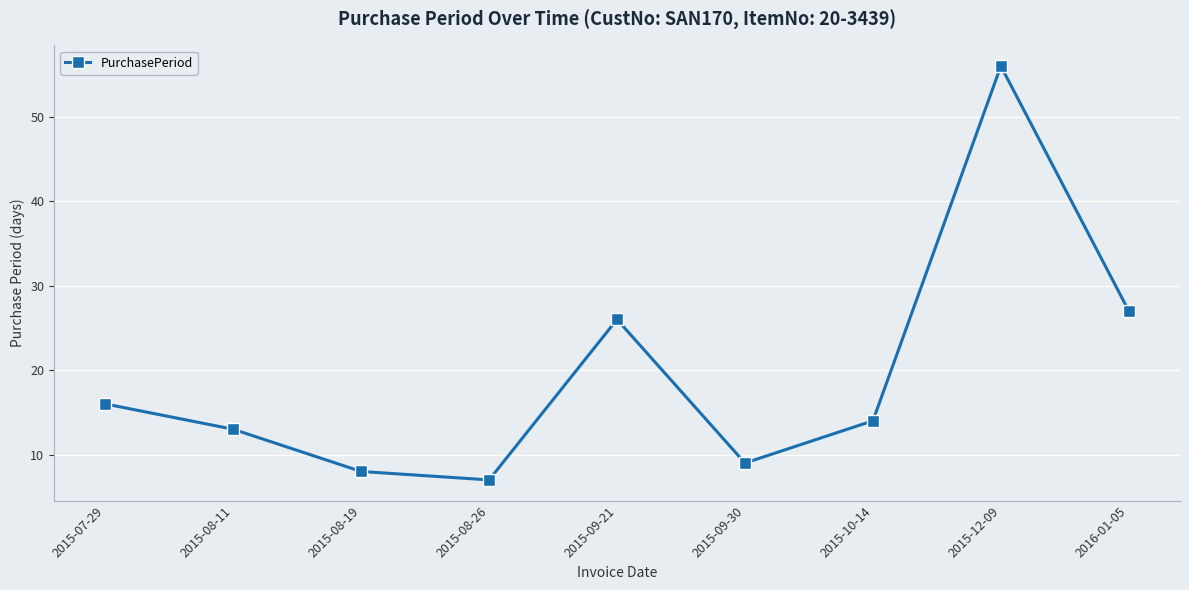

How many lines are shown in the chart?

1